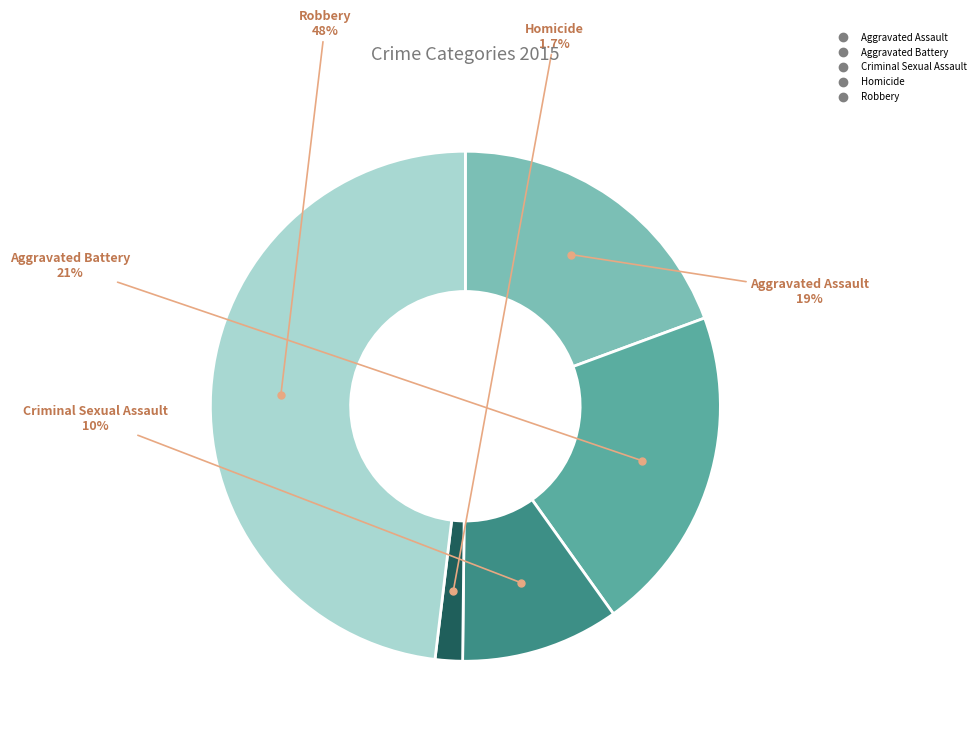

To the nearest percent, what is the combined percentage of Criminal Sexual Assault and Aggravated Battery?

31%